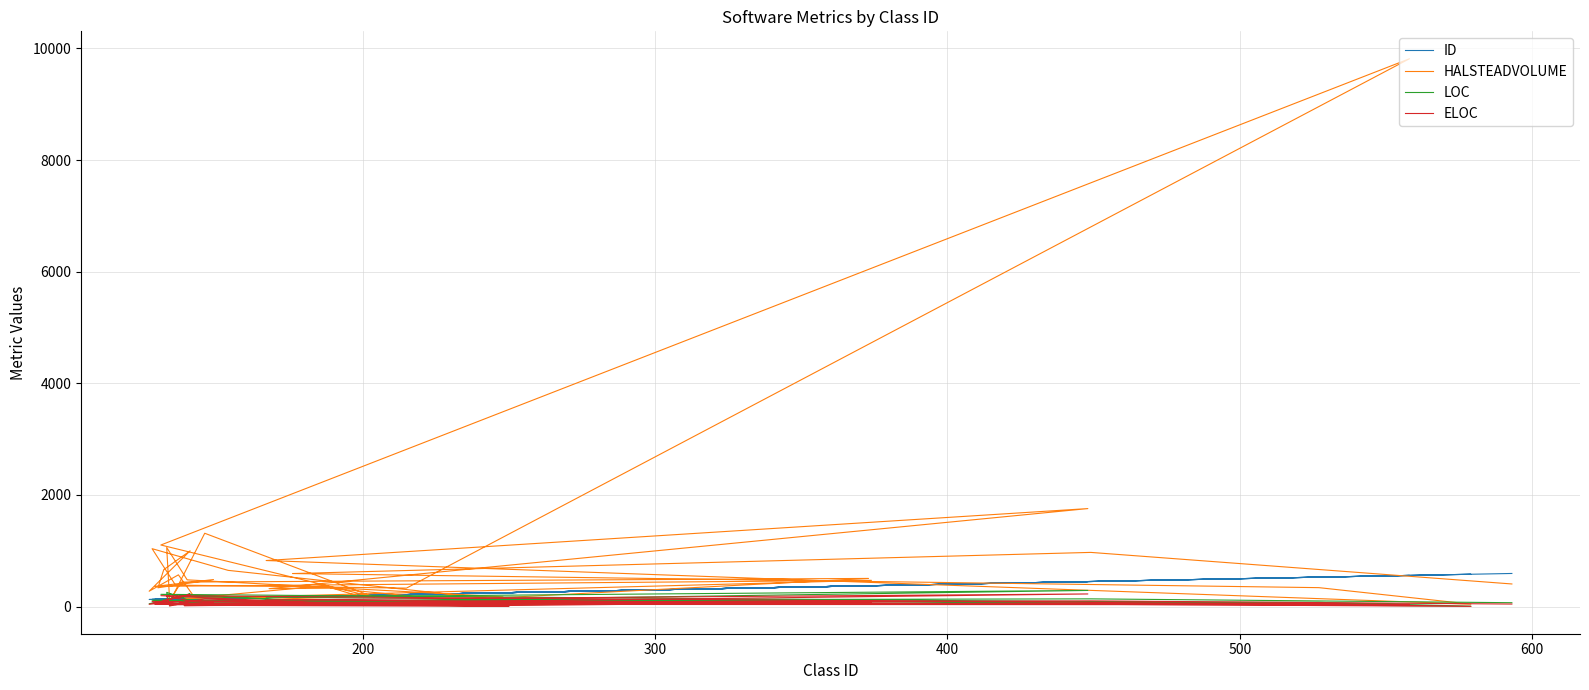

Count the number of categories in the chart.

40